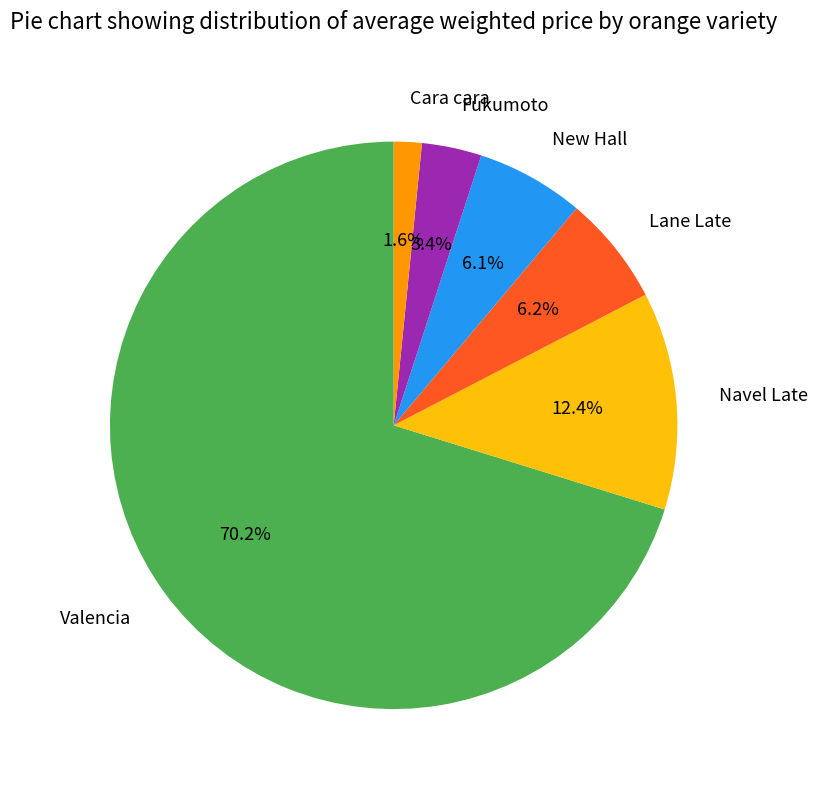

Does any single category account for the majority?

Yes